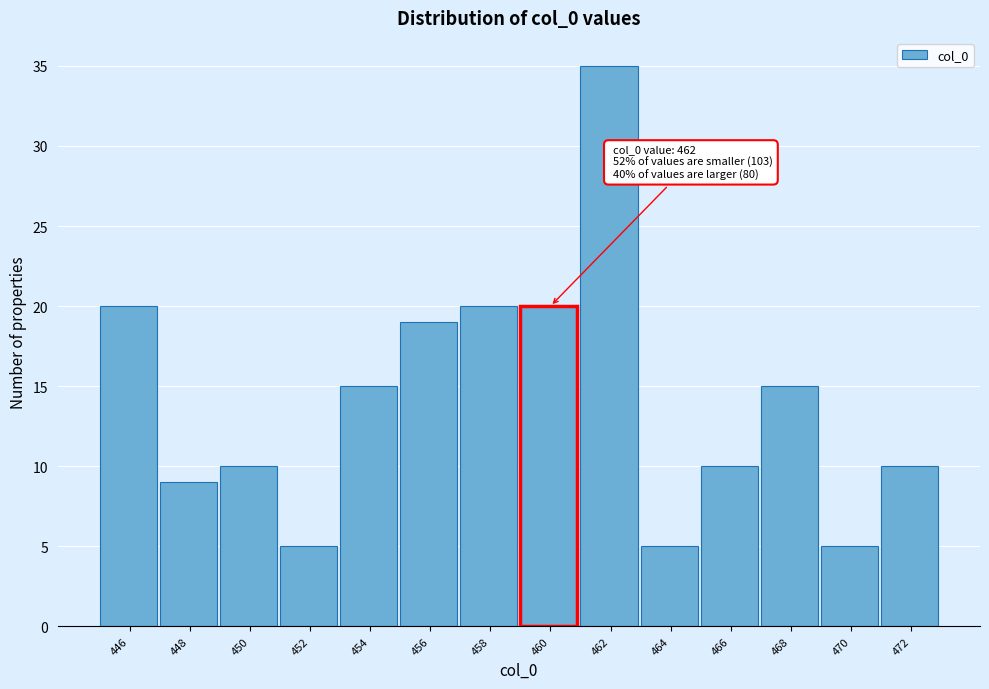

Reading left to right, extract all data points from this chart.

20	9	10	5	15	19	20	20	35	5	10	15	5	10